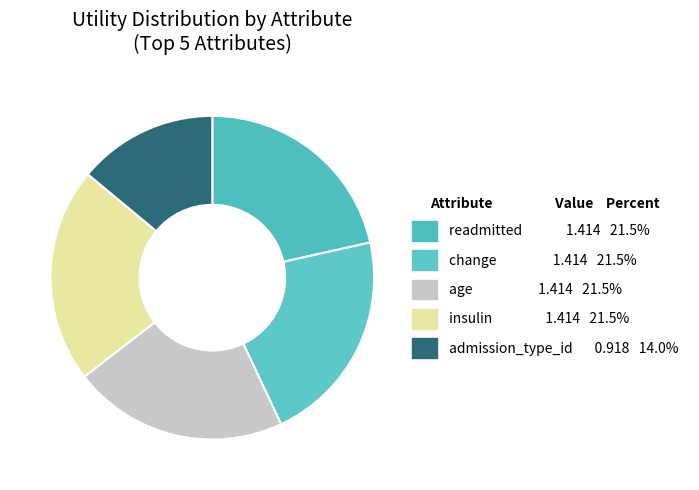

Count the number of slices in the pie.

5